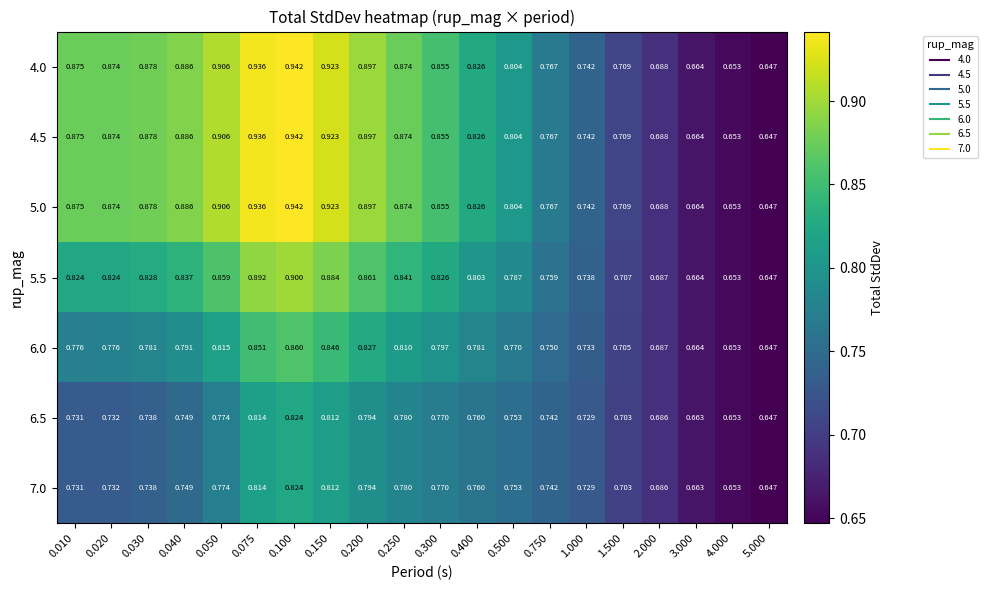

Which label corresponds to the smallest value in the chart?

5.000